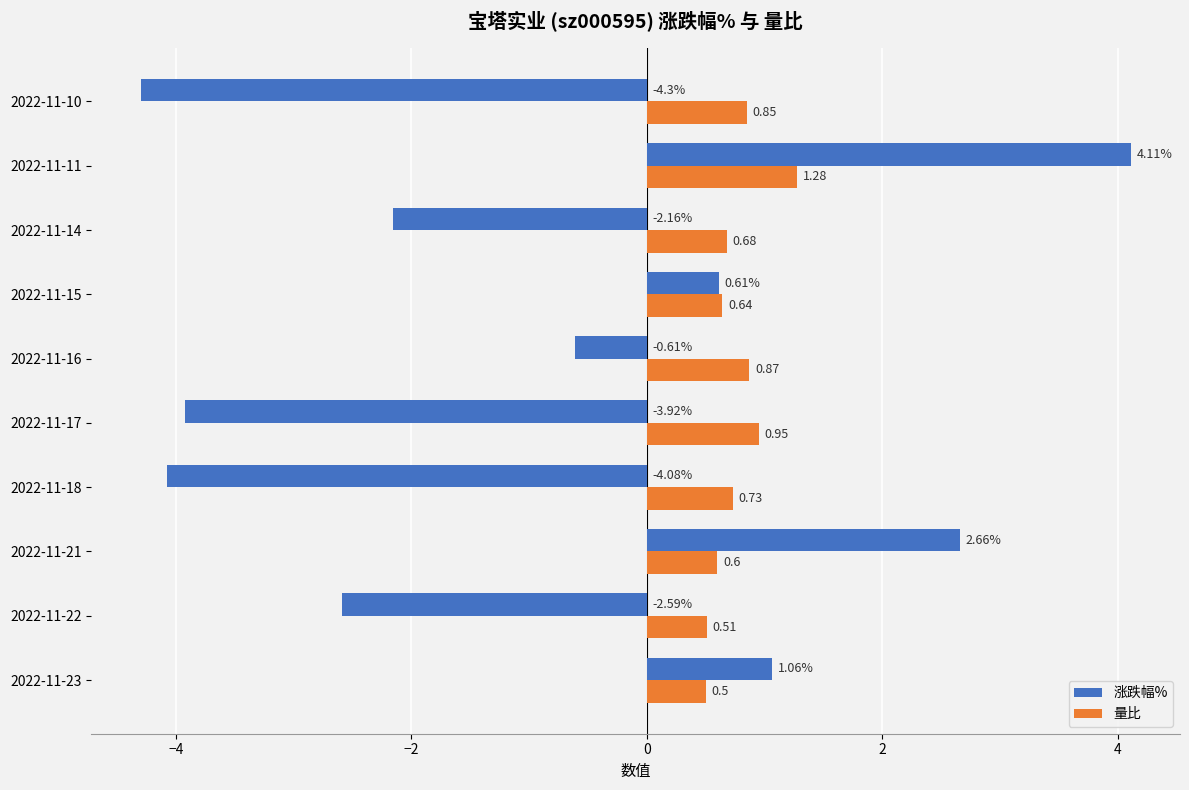

What is the difference between the second highest and second lowest values in the 量比 series?

0.4